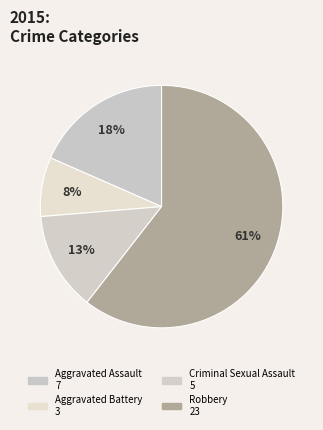

How many segments does this pie chart have?

4